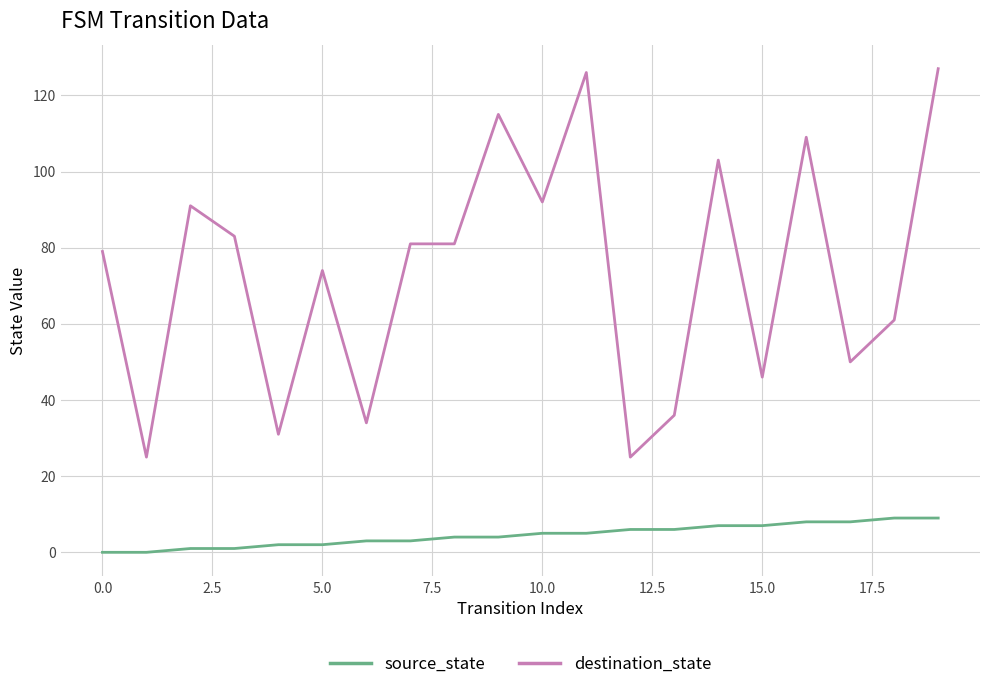

What is the difference between the maximum and minimum values in the destination_state series?

102